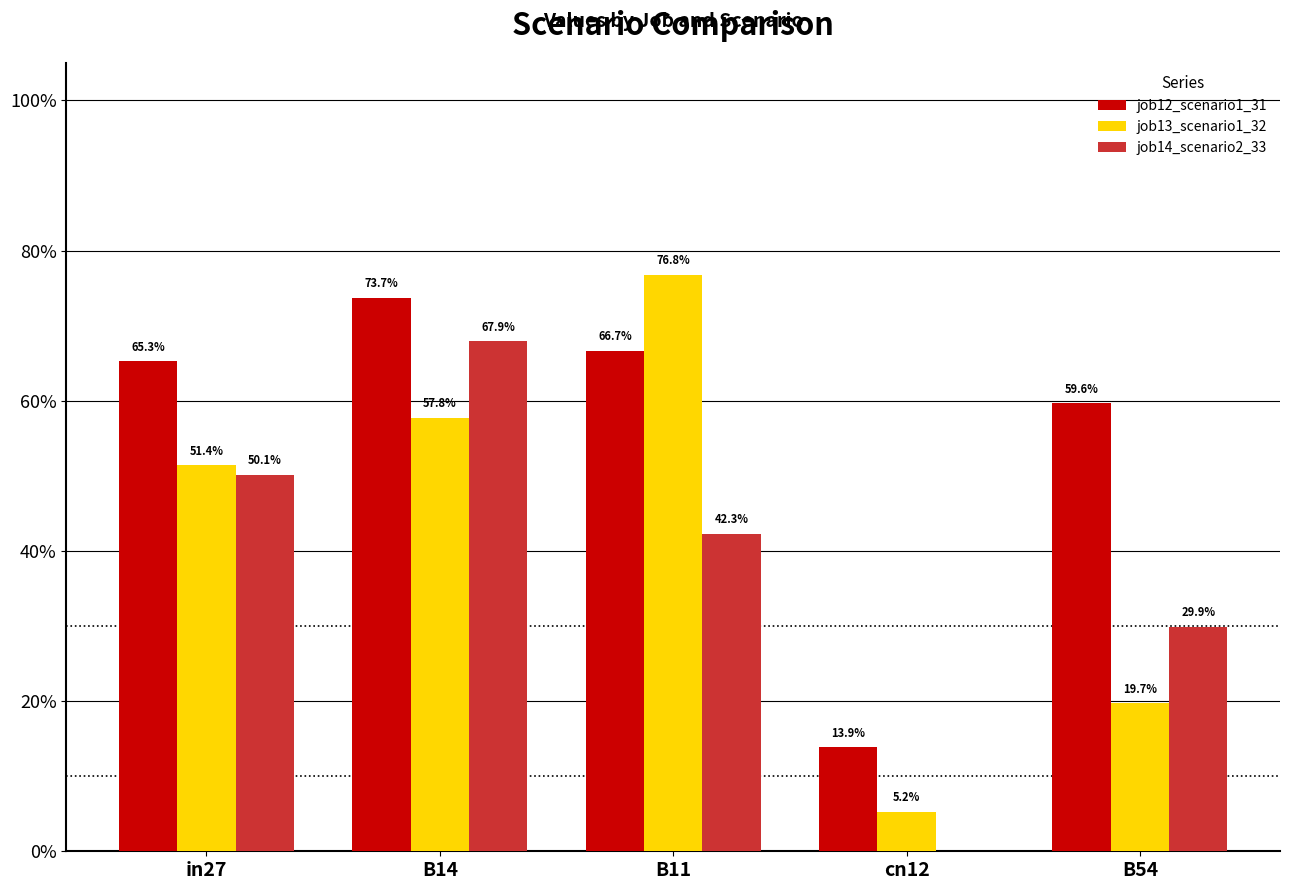

What position from the right is cn12?

2